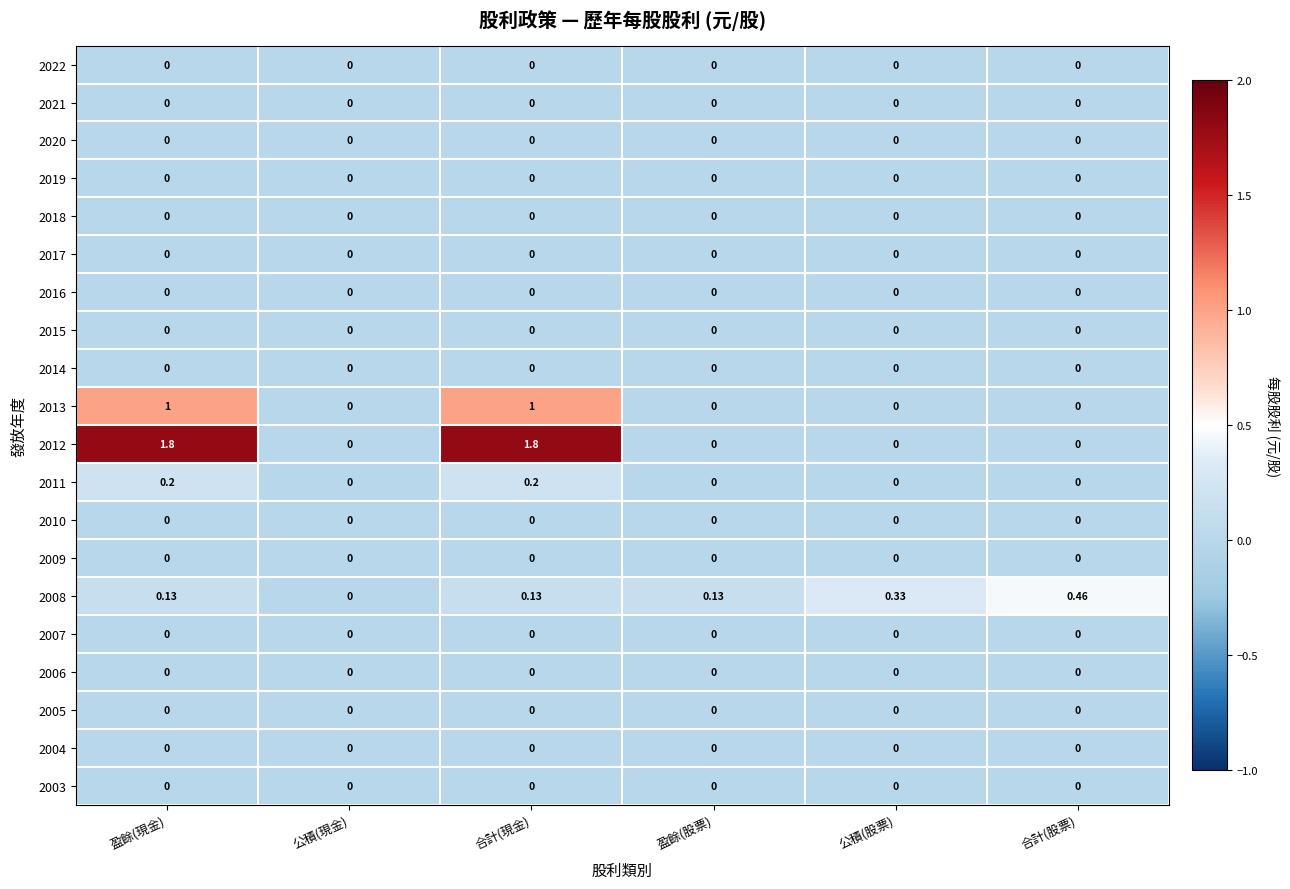

Reading left to right, list all the values displayed in this chart.

2022: 盈餘(現金)=0.0	公積(現金)=0.0	合計(現金)=0.0	盈餘(股票)=0.0	公積(股票)=0.0	合計(股票)=0.0
2021: 盈餘(現金)=0.0	公積(現金)=0.0	合計(現金)=0.0	盈餘(股票)=0.0	公積(股票)=0.0	合計(股票)=0.0
2020: 盈餘(現金)=0.0	公積(現金)=0.0	合計(現金)=0.0	盈餘(股票)=0.0	公積(股票)=0.0	合計(股票)=0.0
2019: 盈餘(現金)=0.0	公積(現金)=0.0	合計(現金)=0.0	盈餘(股票)=0.0	公積(股票)=0.0	合計(股票)=0.0
2018: 盈餘(現金)=0.0	公積(現金)=0.0	合計(現金)=0.0	盈餘(股票)=0.0	公積(股票)=0.0	合計(股票)=0.0
2017: 盈餘(現金)=0.0	公積(現金)=0.0	合計(現金)=0.0	盈餘(股票)=0.0	公積(股票)=0.0	合計(股票)=0.0
2016: 盈餘(現金)=0.0	公積(現金)=0.0	合計(現金)=0.0	盈餘(股票)=0.0	公積(股票)=0.0	合計(股票)=0.0
2015: 盈餘(現金)=0.0	公積(現金)=0.0	合計(現金)=0.0	盈餘(股票)=0.0	公積(股票)=0.0	合計(股票)=0.0
2014: 盈餘(現金)=0.0	公積(現金)=0.0	合計(現金)=0.0	盈餘(股票)=0.0	公積(股票)=0.0	合計(股票)=0.0
2013: 盈餘(現金)=1.0	公積(現金)=0.0	合計(現金)=1.0	盈餘(股票)=0.0	公積(股票)=0.0	合計(股票)=0.0
2012: 盈餘(現金)=1.8	公積(現金)=0.0	合計(現金)=1.8	盈餘(股票)=0.0	公積(股票)=0.0	合計(股票)=0.0
2011: 盈餘(現金)=0.2	公積(現金)=0.0	合計(現金)=0.2	盈餘(股票)=0.0	公積(股票)=0.0	合計(股票)=0.0
2010: 盈餘(現金)=0.0	公積(現金)=0.0	合計(現金)=0.0	盈餘(股票)=0.0	公積(股票)=0.0	合計(股票)=0.0
2009: 盈餘(現金)=0.0	公積(現金)=0.0	合計(現金)=0.0	盈餘(股票)=0.0	公積(股票)=0.0	合計(股票)=0.0
2008: 盈餘(現金)=0.1	公積(現金)=0.0	合計(現金)=0.1	盈餘(股票)=0.1	公積(股票)=0.3	合計(股票)=0.5
2007: 盈餘(現金)=0.0	公積(現金)=0.0	合計(現金)=0.0	盈餘(股票)=0.0	公積(股票)=0.0	合計(股票)=0.0
2006: 盈餘(現金)=0.0	公積(現金)=0.0	合計(現金)=0.0	盈餘(股票)=0.0	公積(股票)=0.0	合計(股票)=0.0
2005: 盈餘(現金)=0.0	公積(現金)=0.0	合計(現金)=0.0	盈餘(股票)=0.0	公積(股票)=0.0	合計(股票)=0.0
2004: 盈餘(現金)=0.0	公積(現金)=0.0	合計(現金)=0.0	盈餘(股票)=0.0	公積(股票)=0.0	合計(股票)=0.0
2003: 盈餘(現金)=0.0	公積(現金)=0.0	合計(現金)=0.0	盈餘(股票)=0.0	公積(股票)=0.0	合計(股票)=0.0